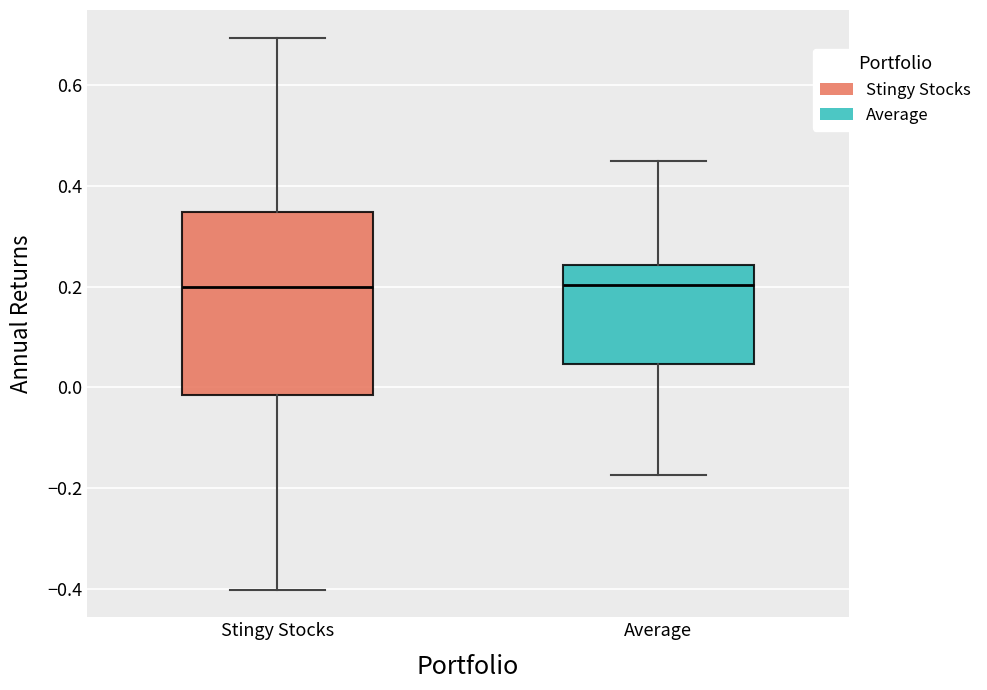

Where is the upper edge of the box for Average on the y-axis? The values are not printed on the chart, so give them approximately, as read against the axis.

0.24